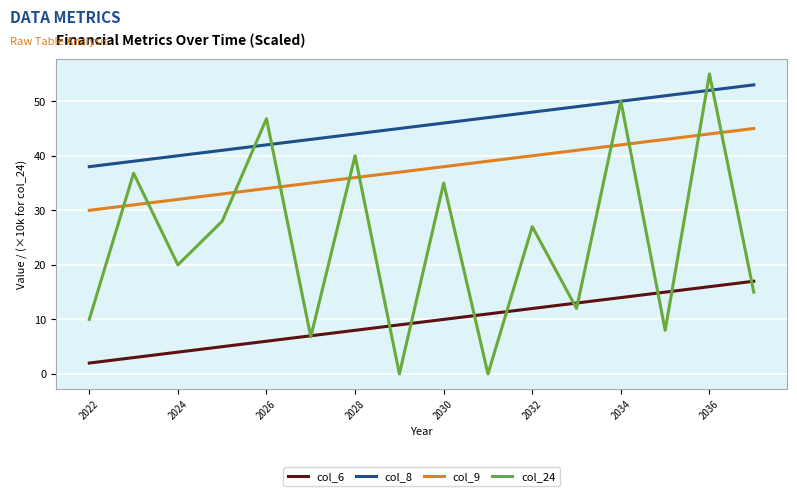

Which series has the widest spread of values?

col_24